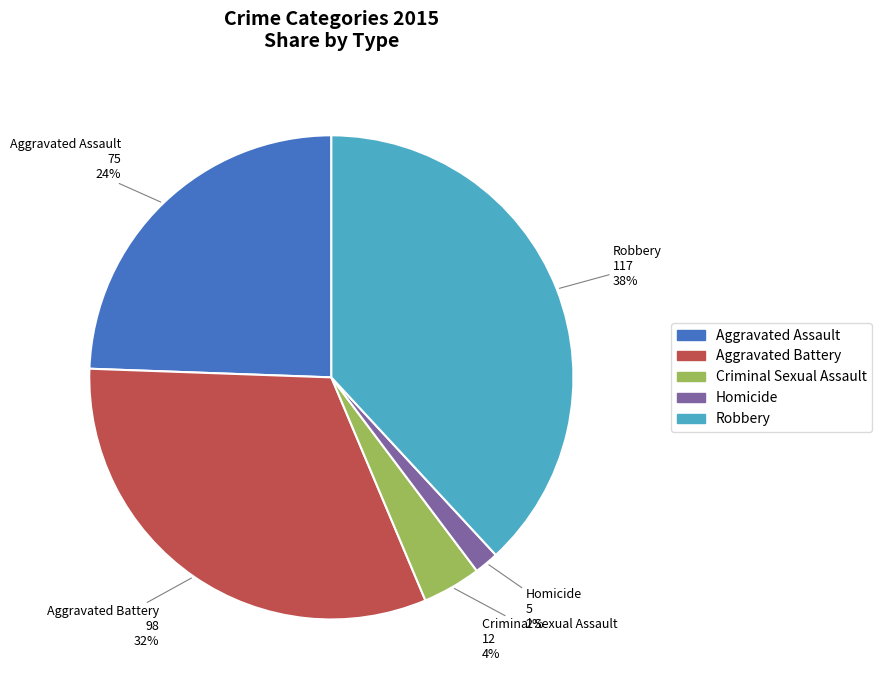

Do Aggravated Battery and Robbery together represent more than half of the pie?

Yes